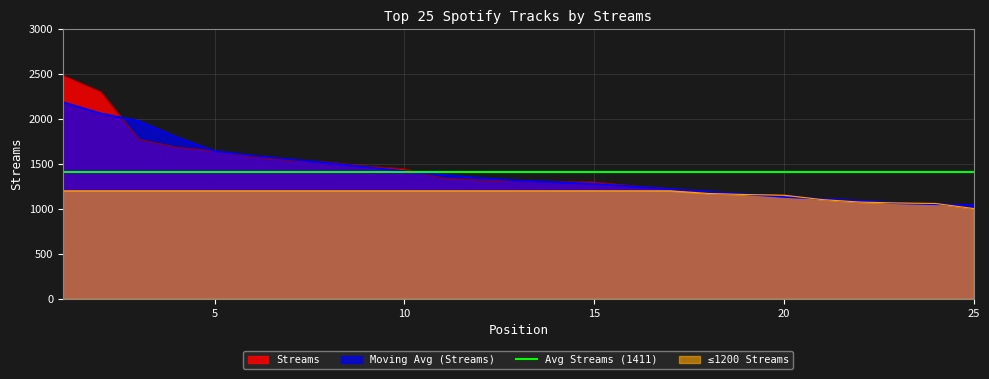

The value at 2 is 3370. True or false?

False